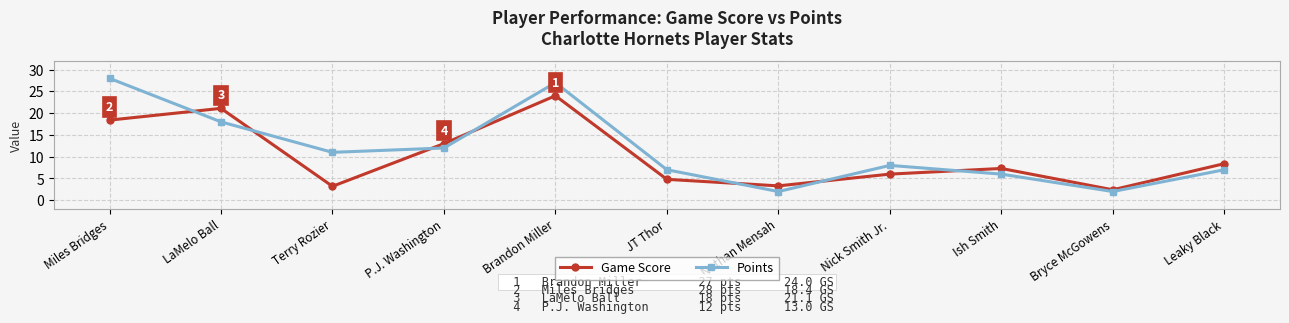

The Points series shows 18.0 at LaMelo Ball. True or false?

True